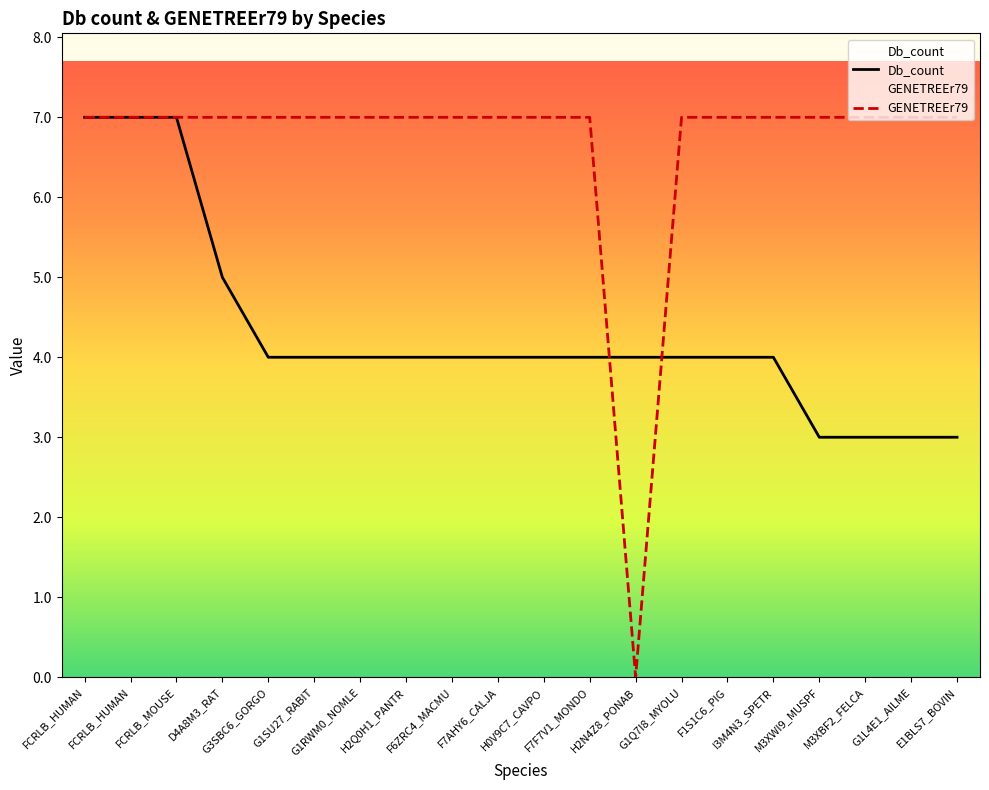

How many interior local valleys does the GENETREEr79 series have?

1